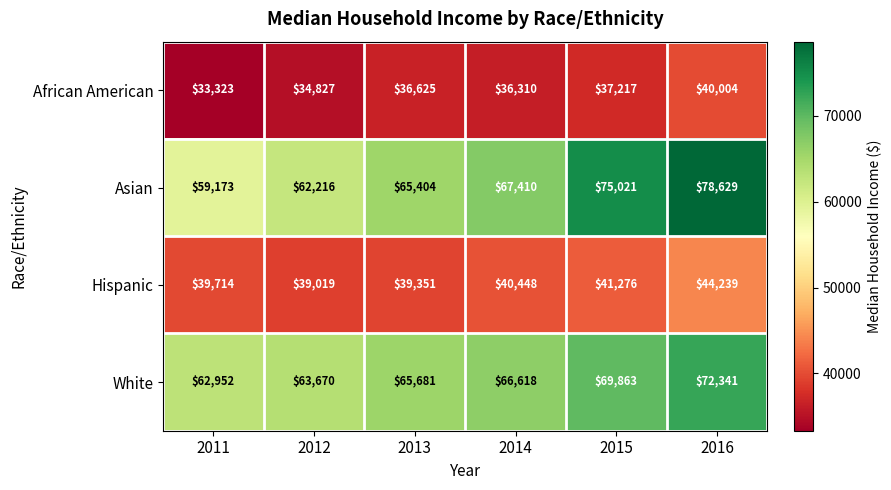

Reading left to right, what are all the values shown in this chart?

African American: 33323	34827	36625	36310	37217	40004
Asian: 59173	62216	65404	67410	75021	78629
Hispanic: 39714	39019	39351	40448	41276	44239
White: 62952	63670	65681	66618	69863	72341